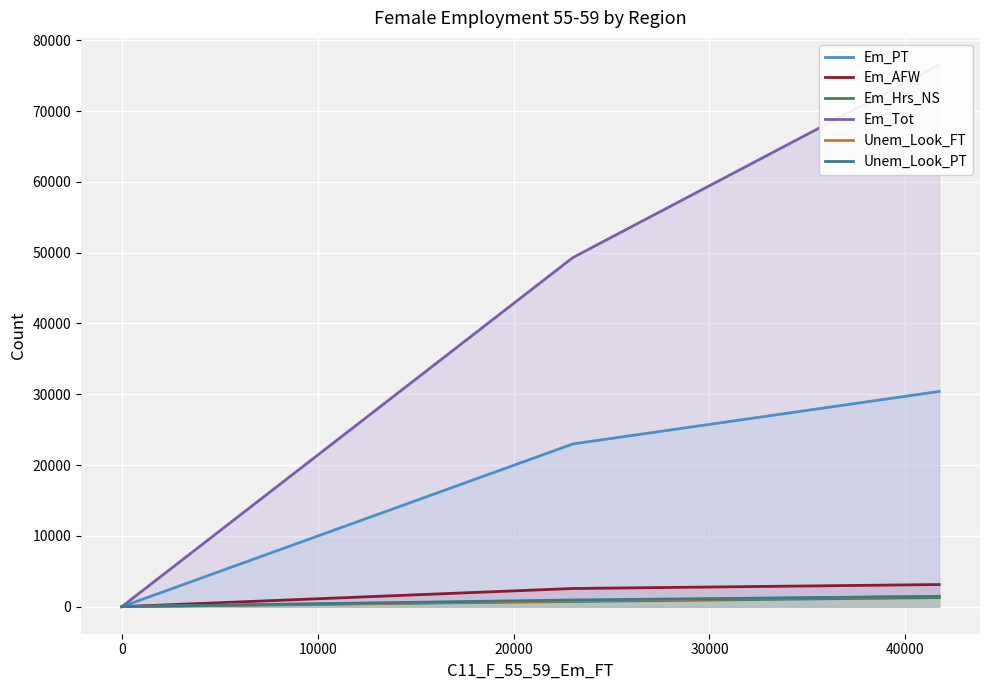

What is the greatest value displayed?

76520